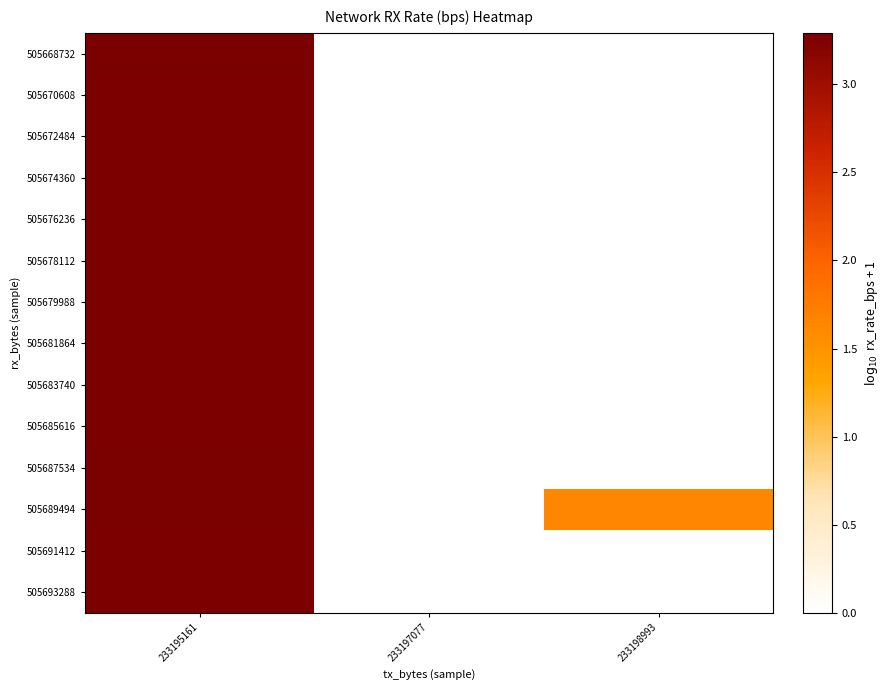

Reading left to right, transcribe all the data shown in this chart.

505668732: 233195161=3.3	233197077=0.0	233198993=0.0
505670608: 233195161=3.3	233197077=0.0	233198993=0.0
505672484: 233195161=3.3	233197077=0.0	233198993=0.0
505674360: 233195161=3.3	233197077=0.0	233198993=0.0
505676236: 233195161=3.3	233197077=0.0	233198993=0.0
505678112: 233195161=3.3	233197077=0.0	233198993=0.0
505679988: 233195161=3.3	233197077=0.0	233198993=0.0
505681864: 233195161=3.3	233197077=0.0	233198993=0.0
505683740: 233195161=3.3	233197077=0.0	233198993=0.0
505685616: 233195161=3.3	233197077=0.0	233198993=0.0
505687534: 233195161=3.3	233197077=0.0	233198993=0.0
505689494: 233195161=3.3	233197077=0.0	233198993=1.6
505691412: 233195161=3.3	233197077=0.0	233198993=0.0
505693288: 233195161=3.3	233197077=0.0	233198993=0.0